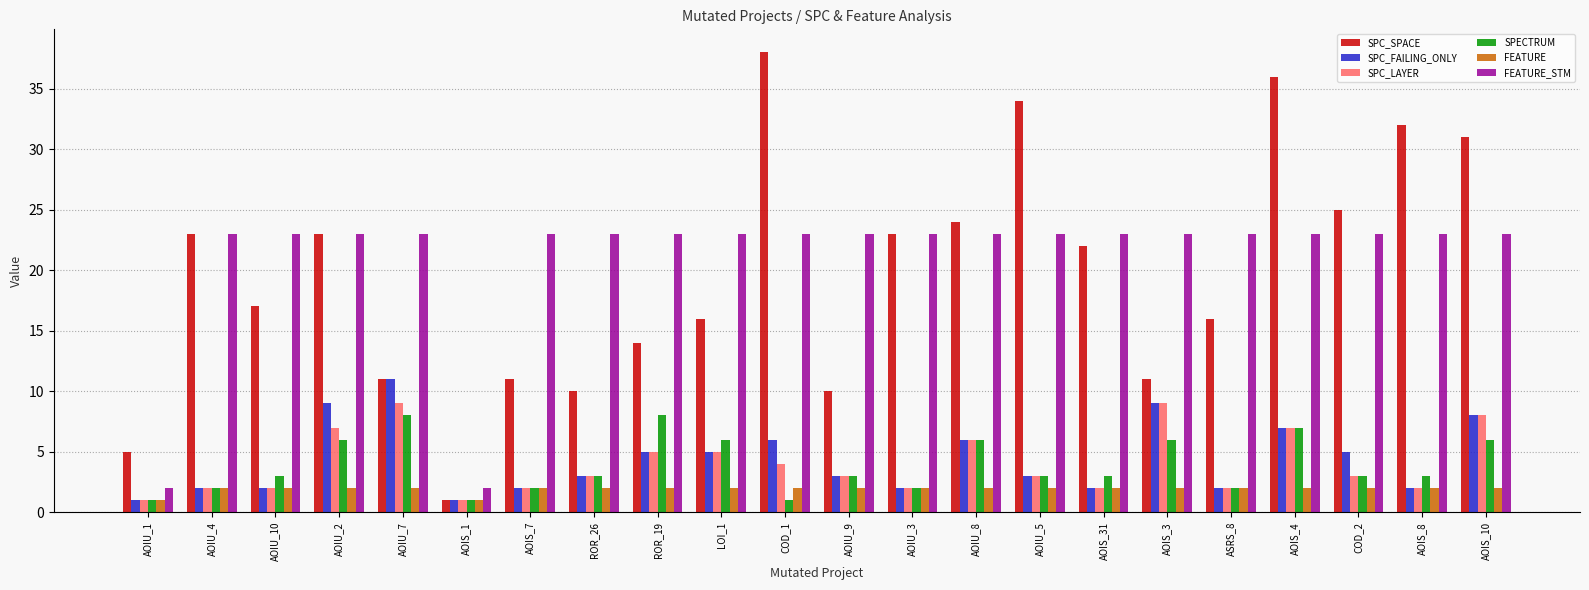

Is it true that SPC_LAYER equals 2 at AOIU_3?

True